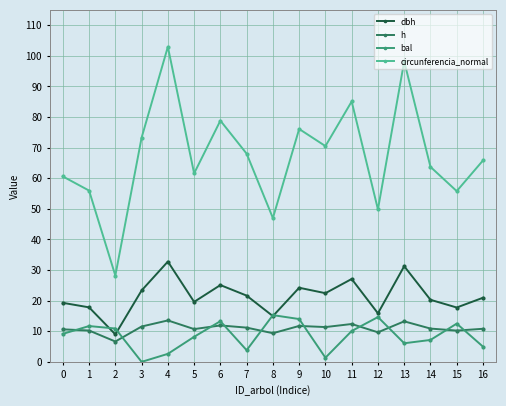

True or false: bal and h intersect in this chart.

True